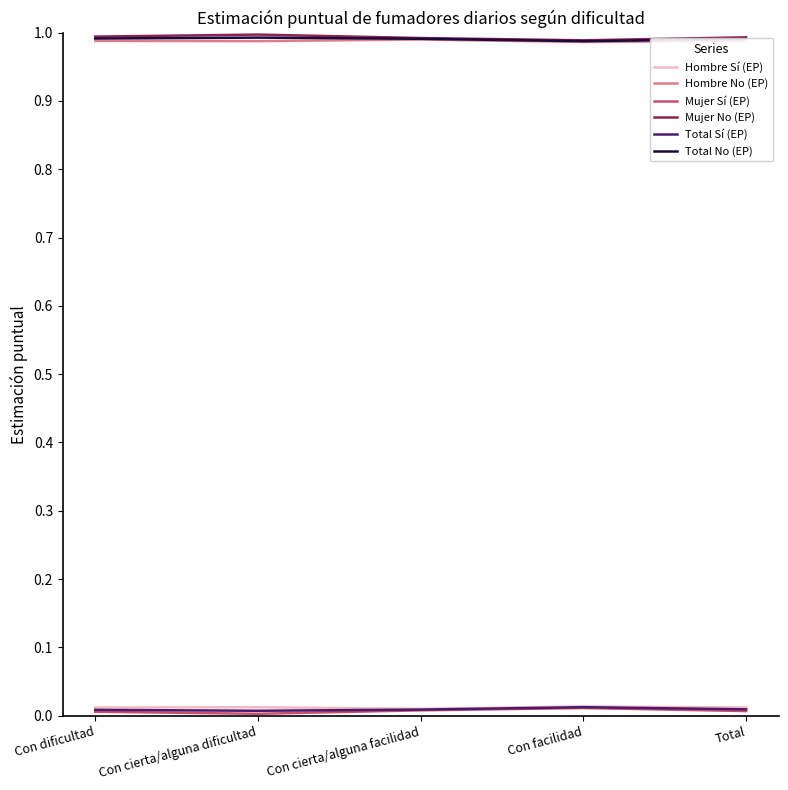

What position from the right is Con dificultad?

5